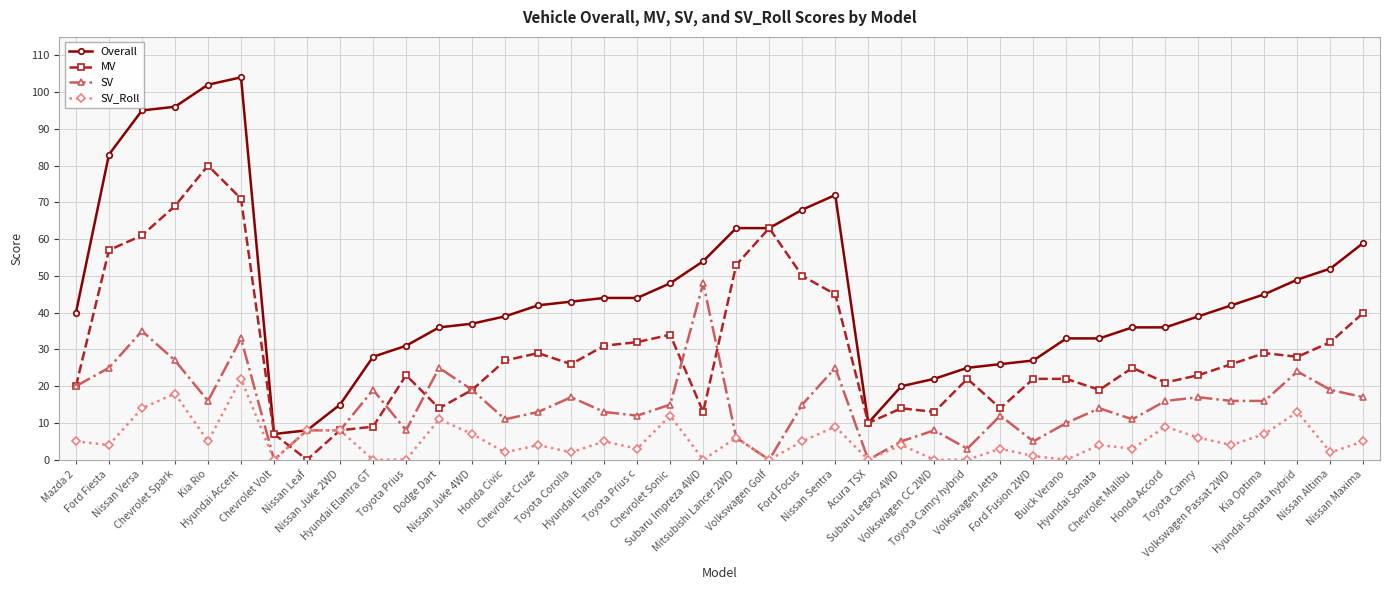

Which category has the highest value in the SV series?

Subaru Impreza 4WD